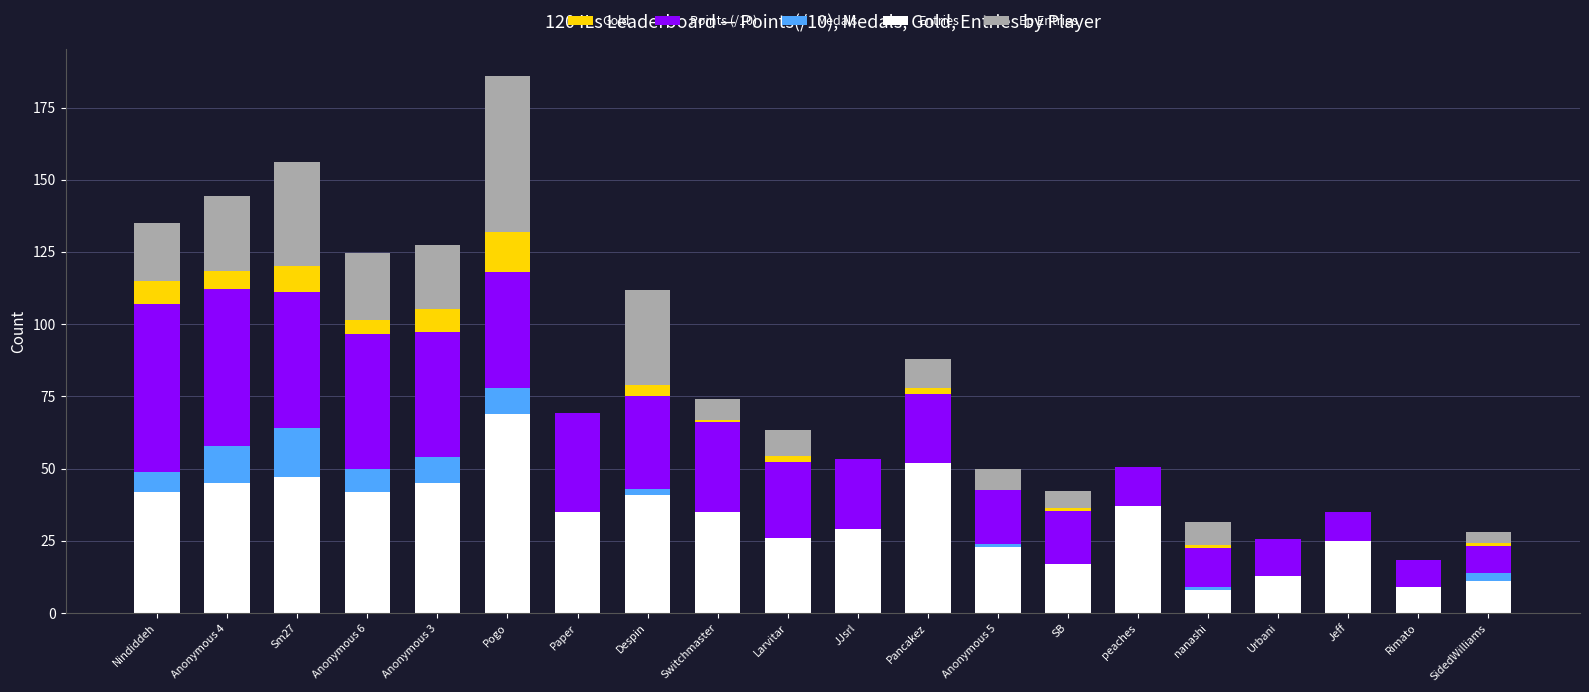

What is the total value across all series at Anonymous 6?

124.5